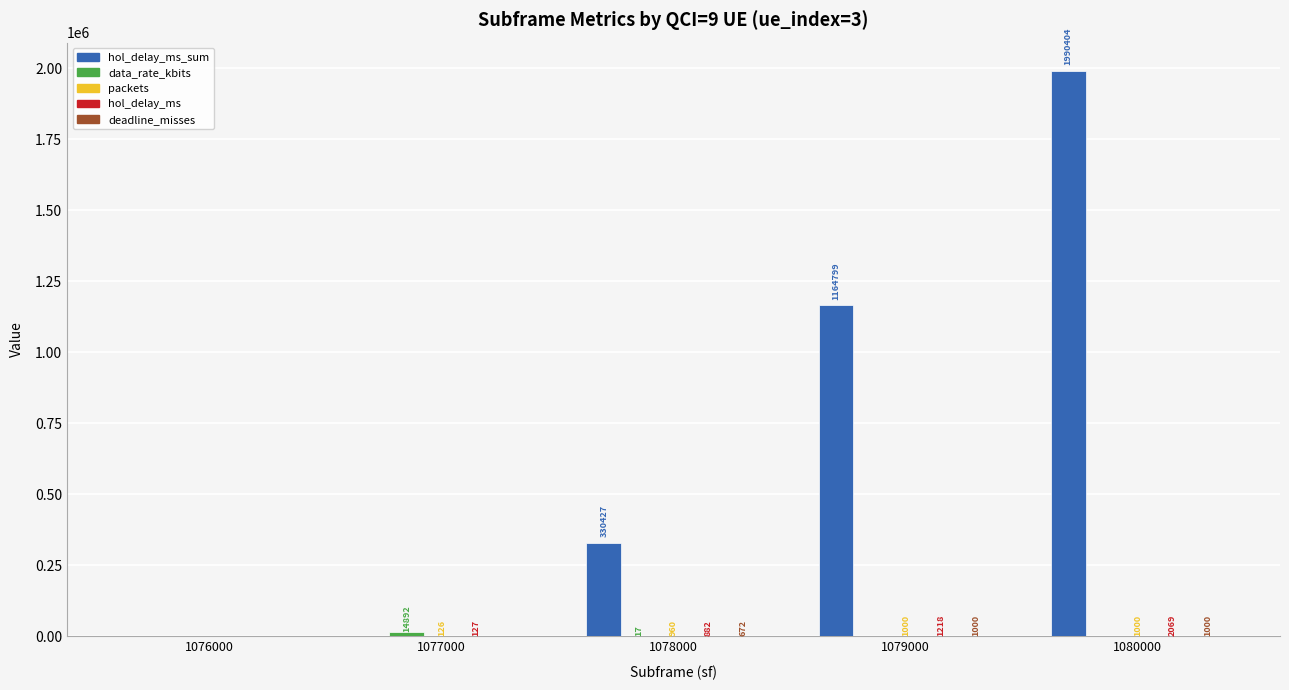

At which label does deadline_misses first exceed 672?

1079000